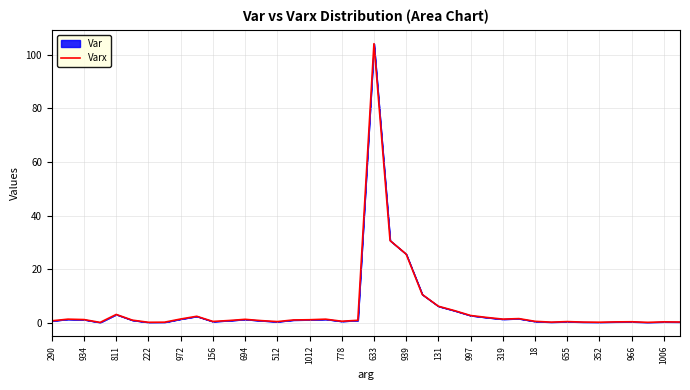

What is the difference between the maximum and minimum values?

103.8